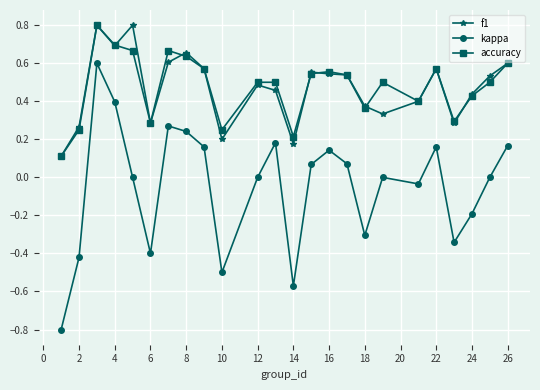

True or false: f1 and kappa cross at least once.

False